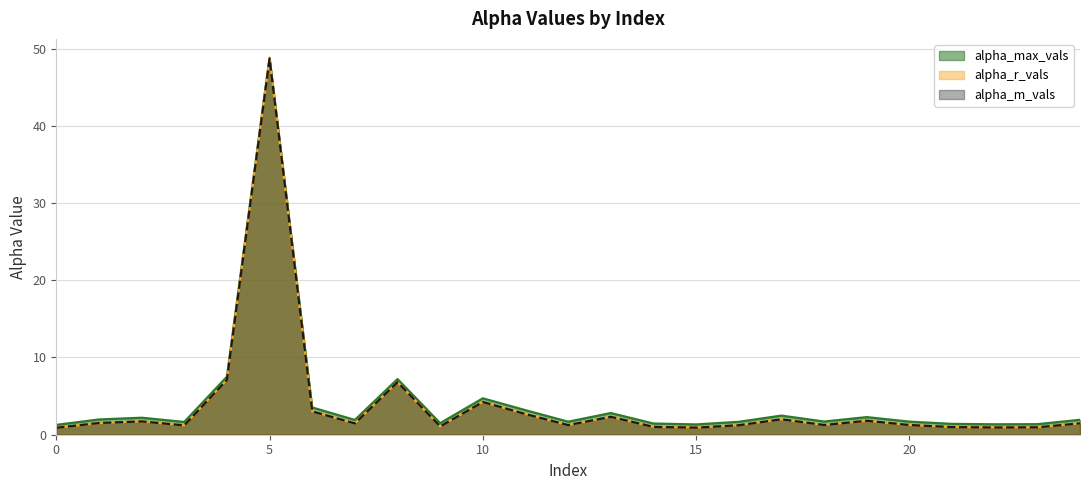

Which series changed the most between 10 and 18?

alpha_max_vals